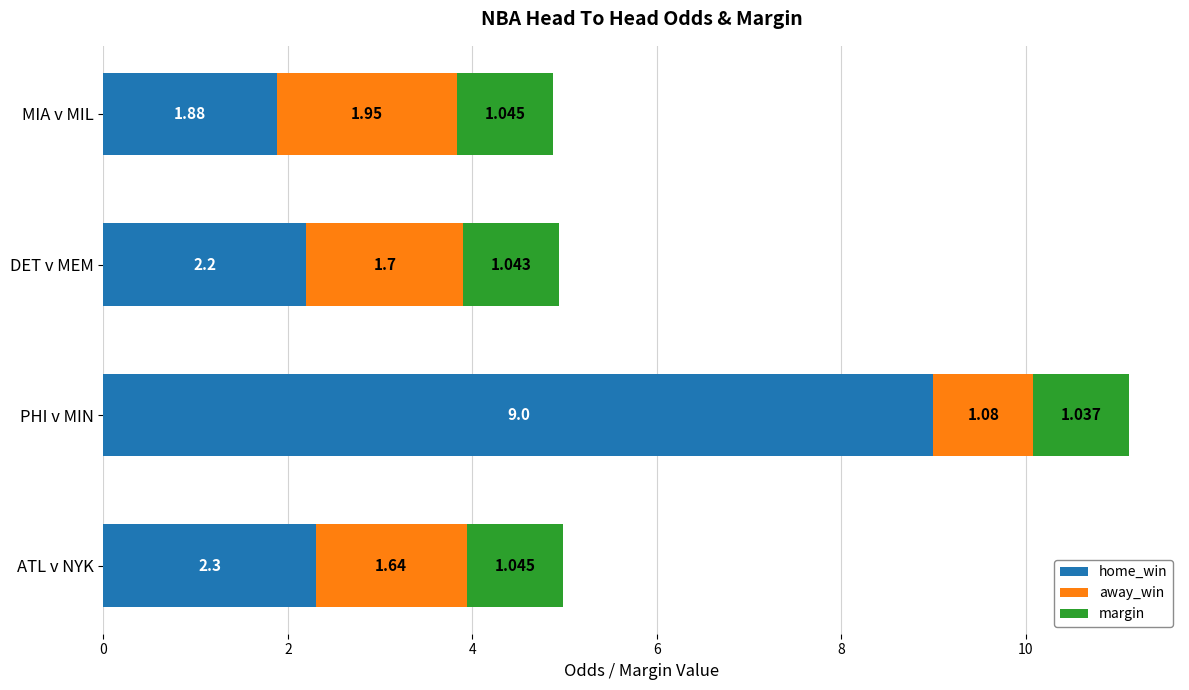

At which category is the sum across all series the highest?

PHI v MIN